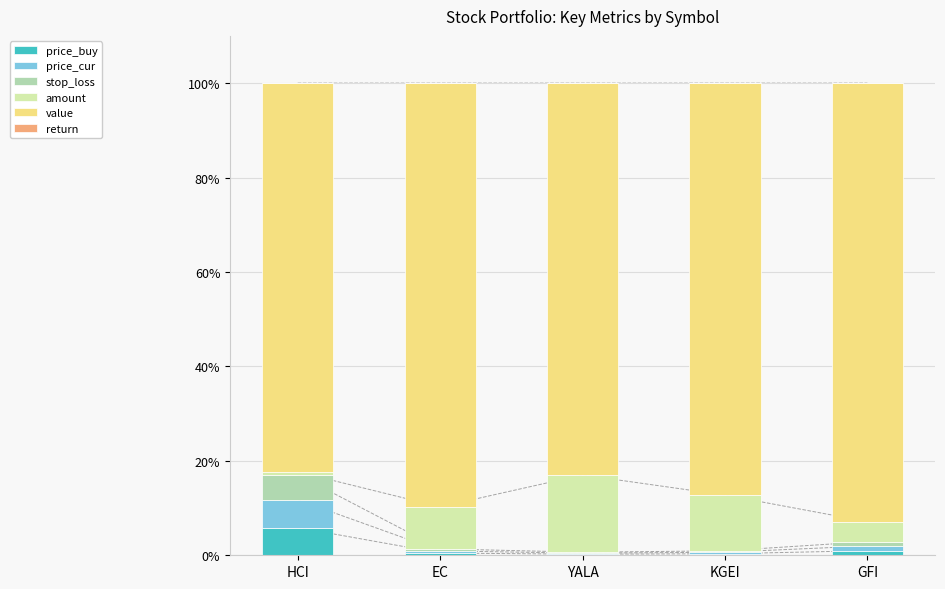

Which series has the widest spread of values?

amount